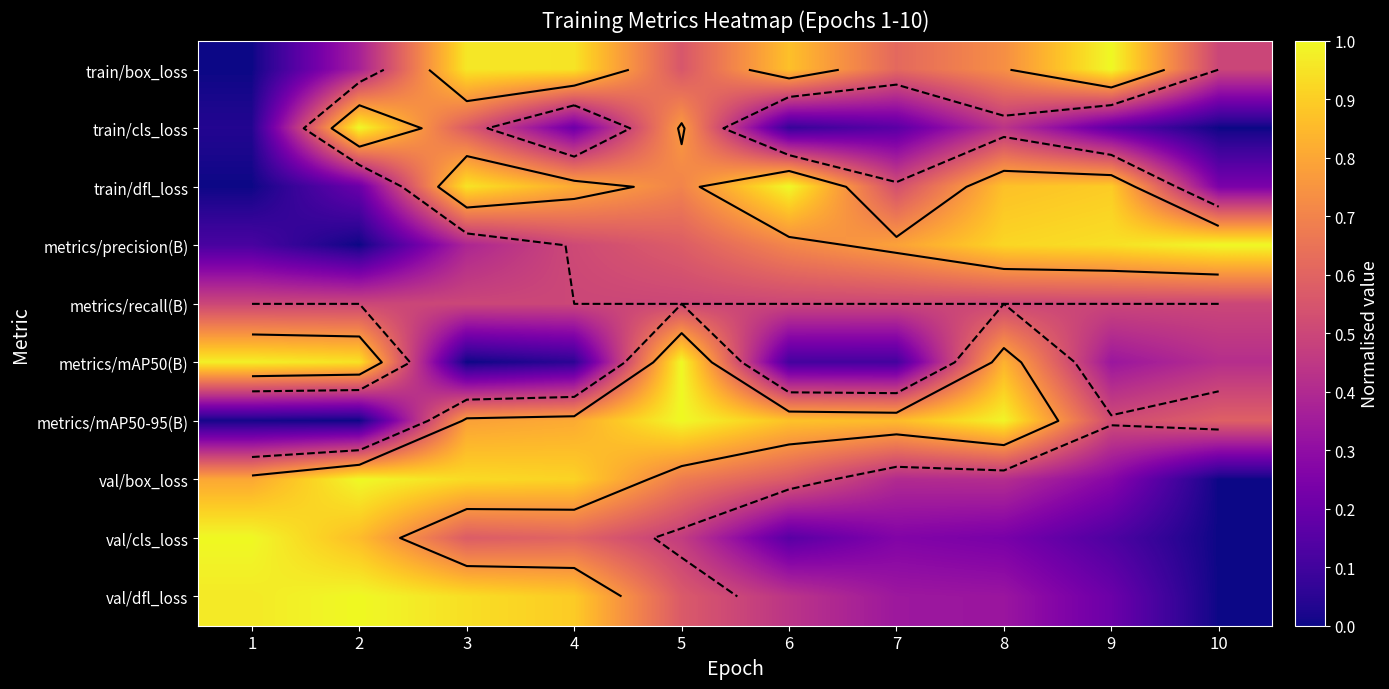

The value of metrics/precision(B) at 8 is 1.6. True or false?

False